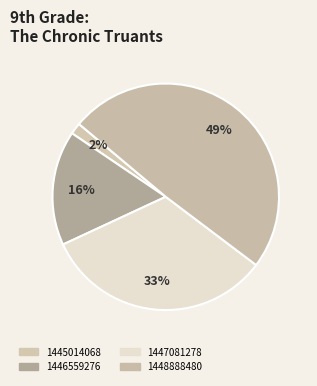

Count the number of slices in the pie.

4